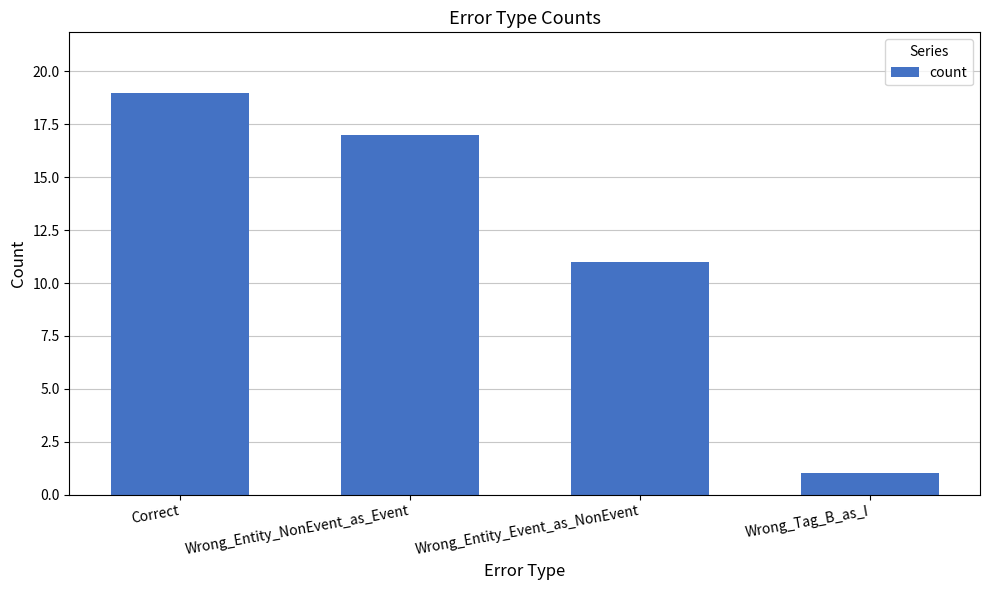

What is the smallest value displayed?

1